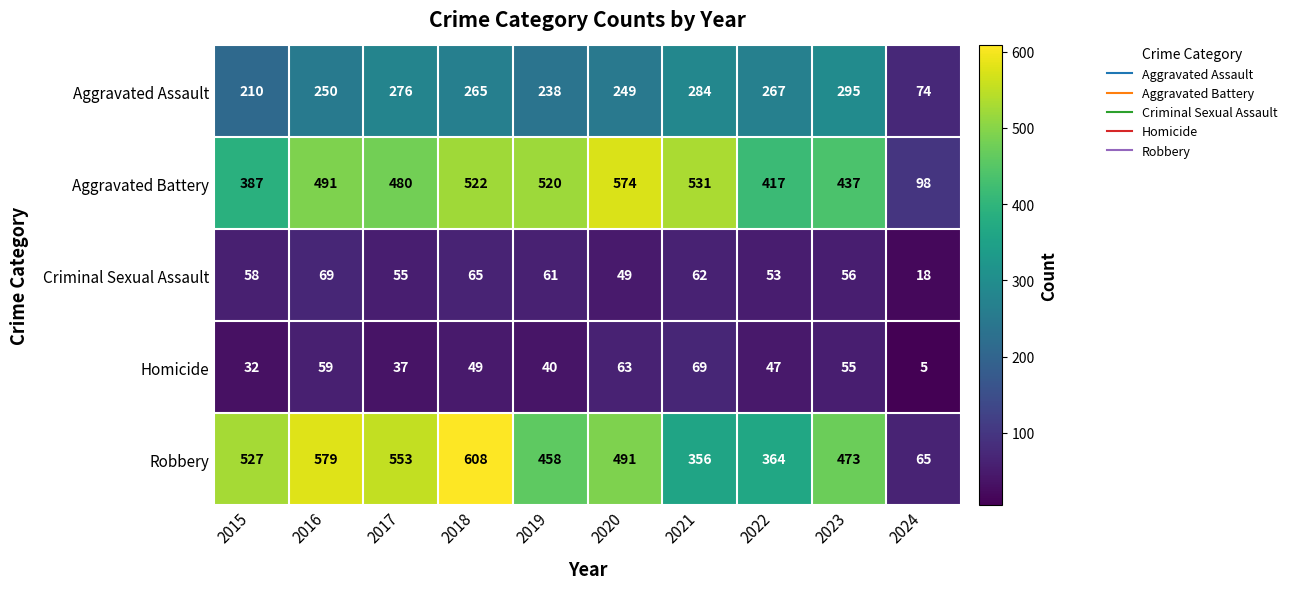

What is the difference between the second highest and minimum values in the Criminal Sexual Assault series?

47